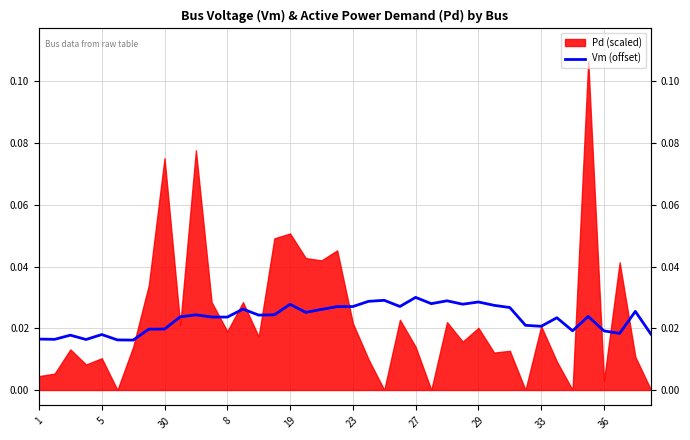

Which label corresponds to the largest value in the chart?

27